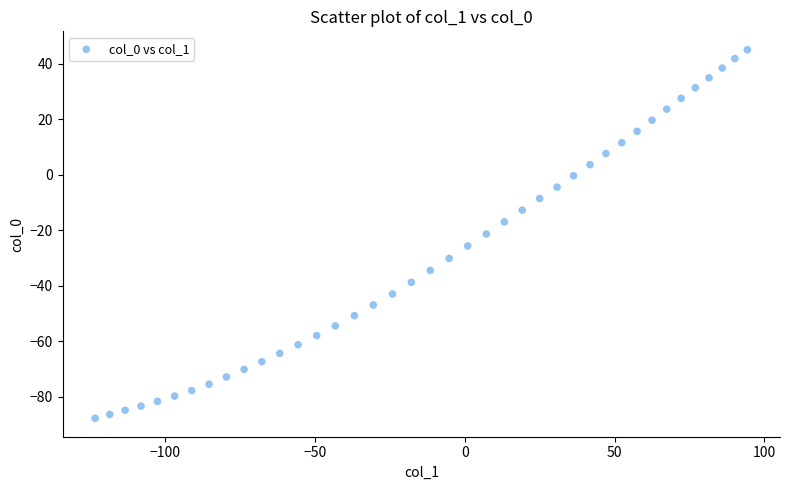

What is the range of X values (max minus min)?

217.6